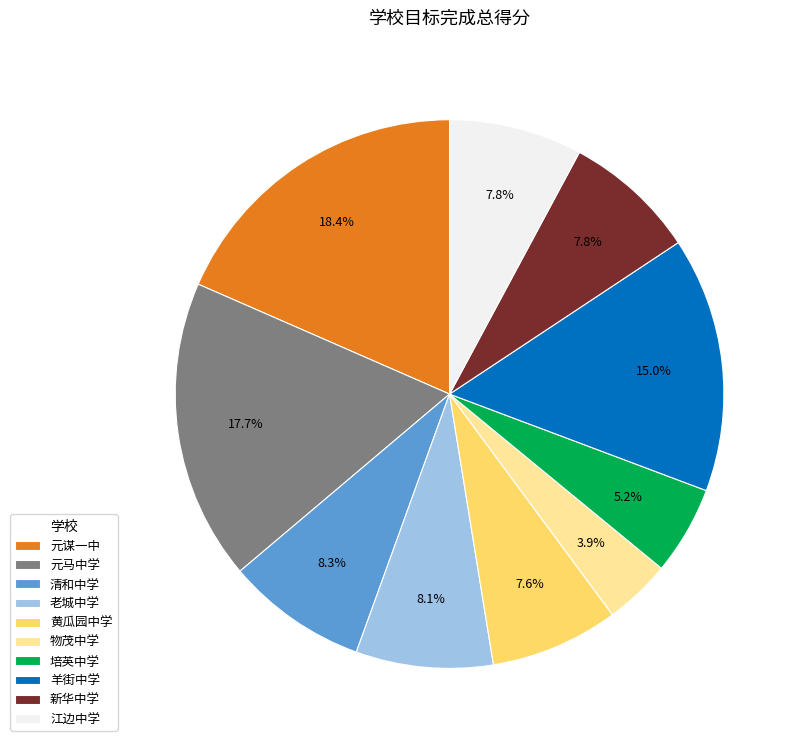

Which slice is the largest?

元谋一中